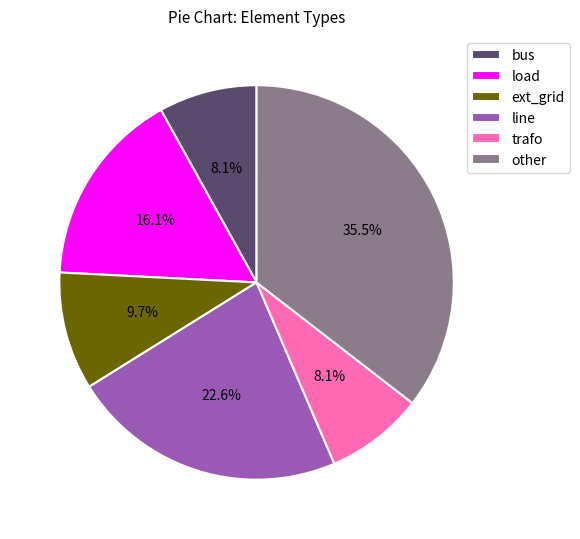

Does any single category account for the majority?

No